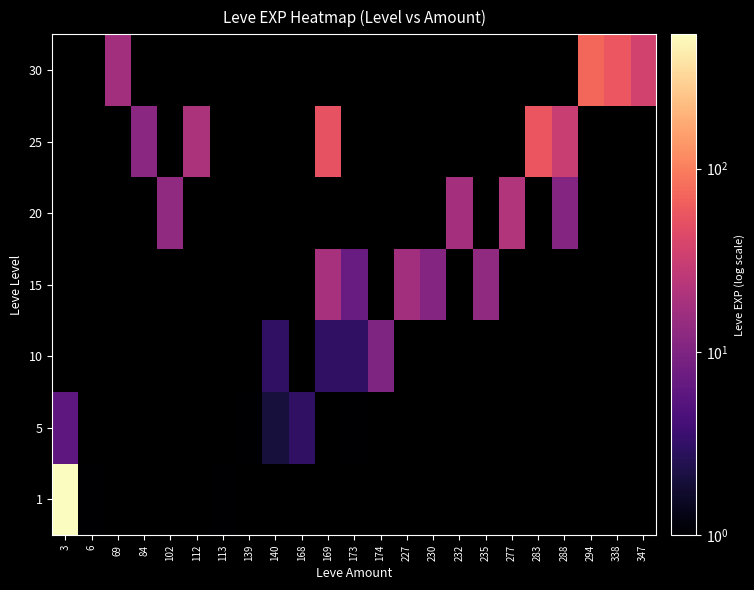

Which label corresponds to the smallest value in the chart?

69